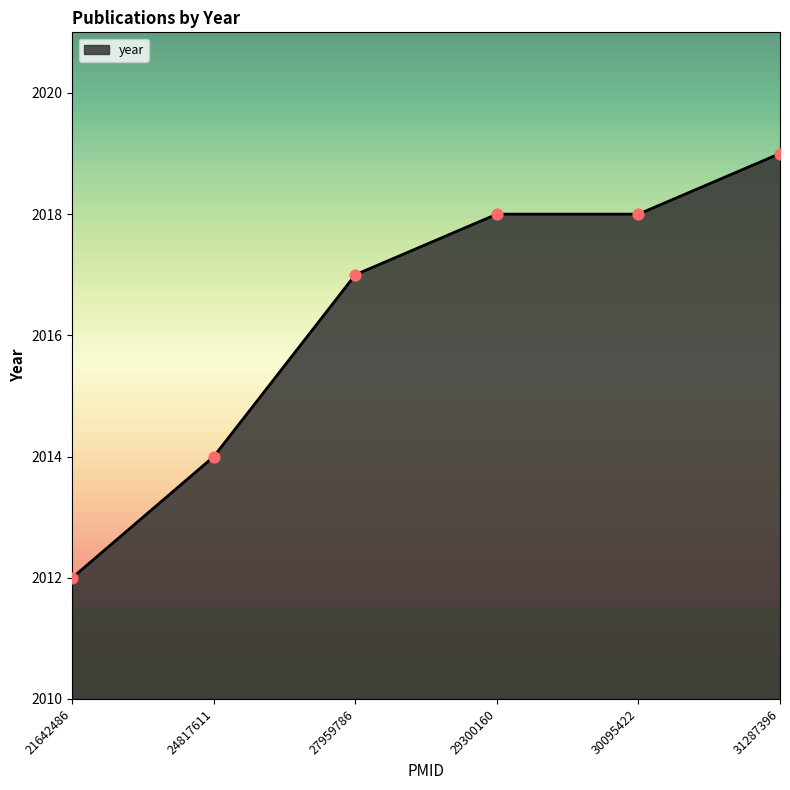

Between 31287396 and 24817611, which is larger?

31287396